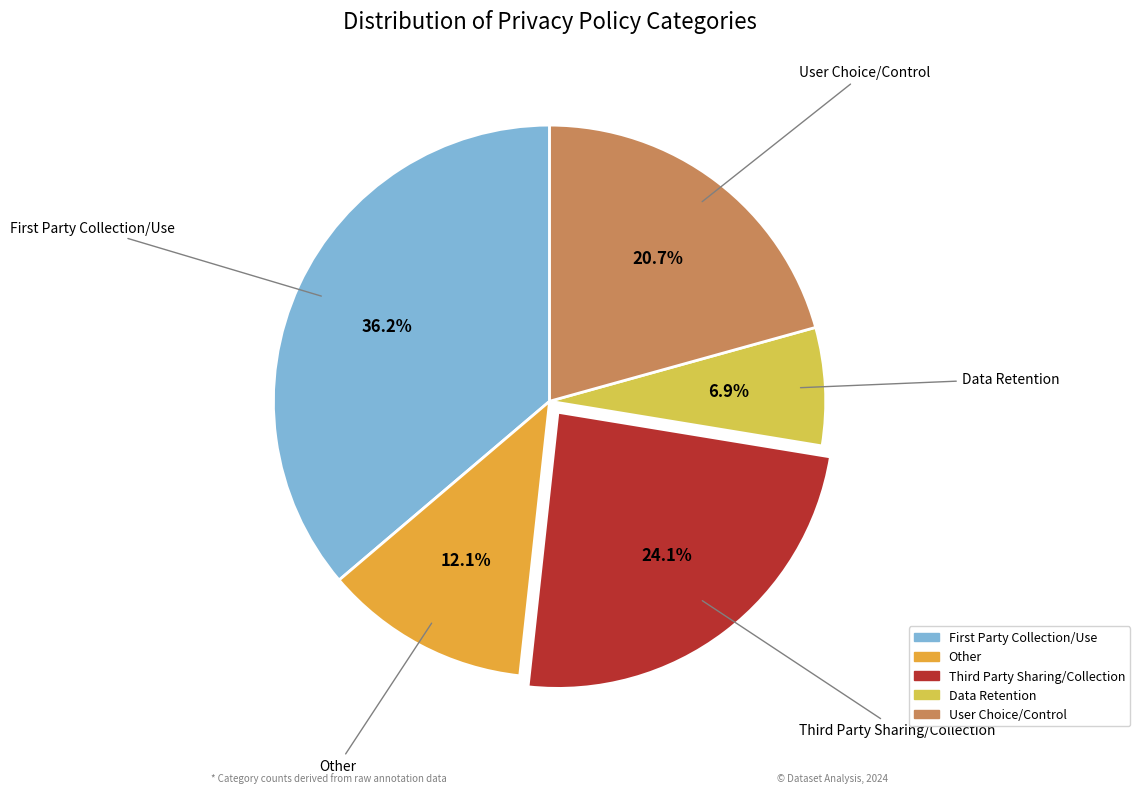

How many slices are in this pie chart?

5